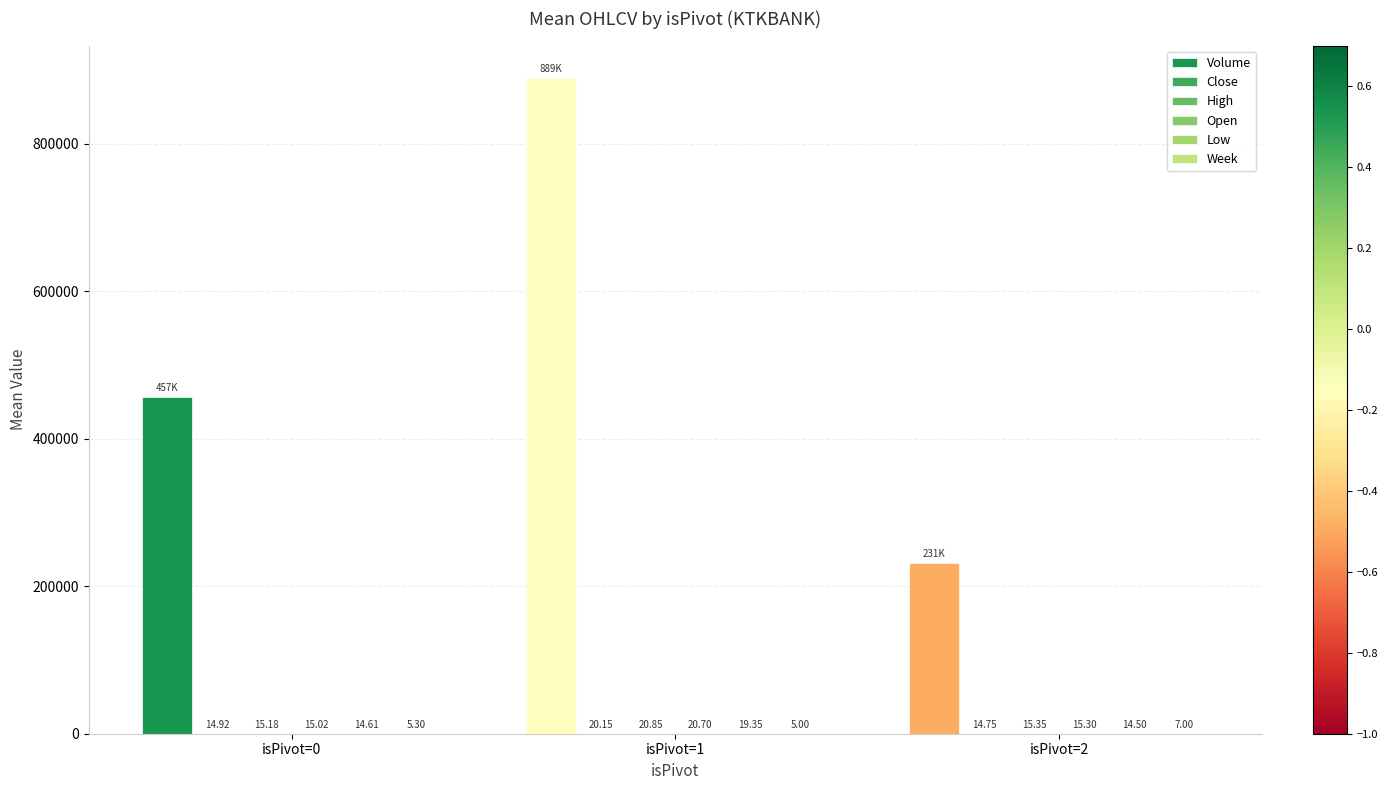

True or false: Volume has a value of 456823.0 at isPivot=0.

True